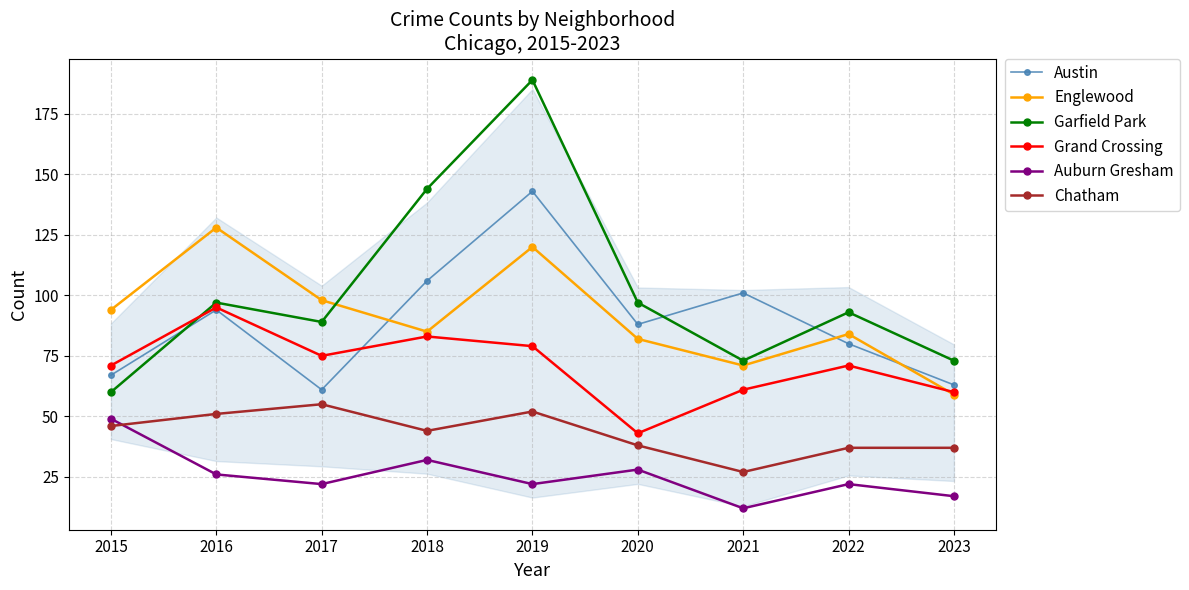

Count the number of data series in this chart.

6